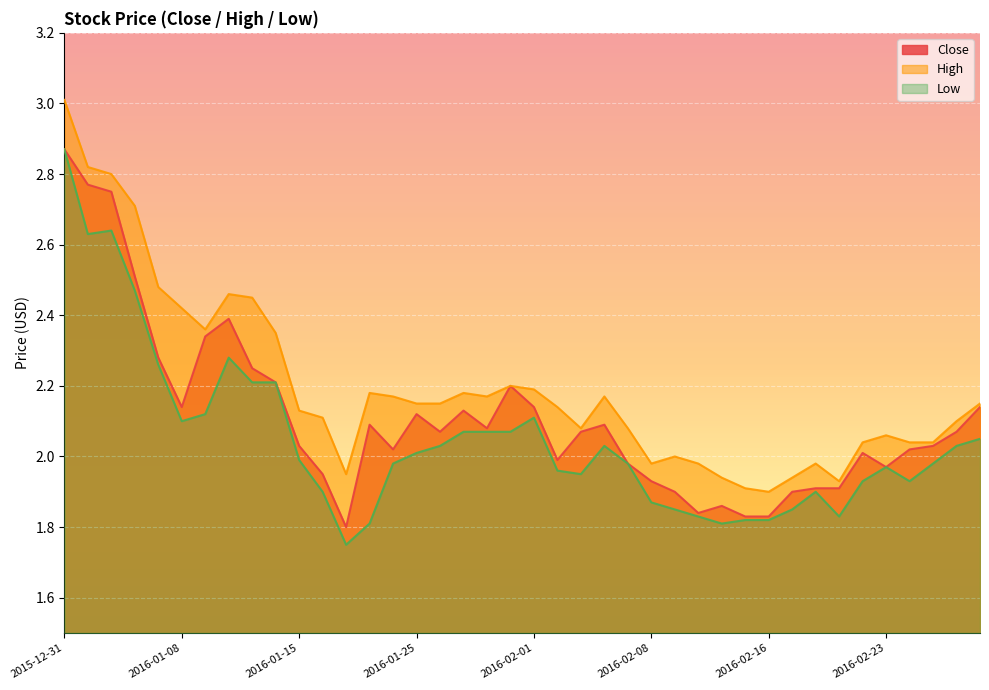

What is the label of the 33rd point from the right?

2016-01-12